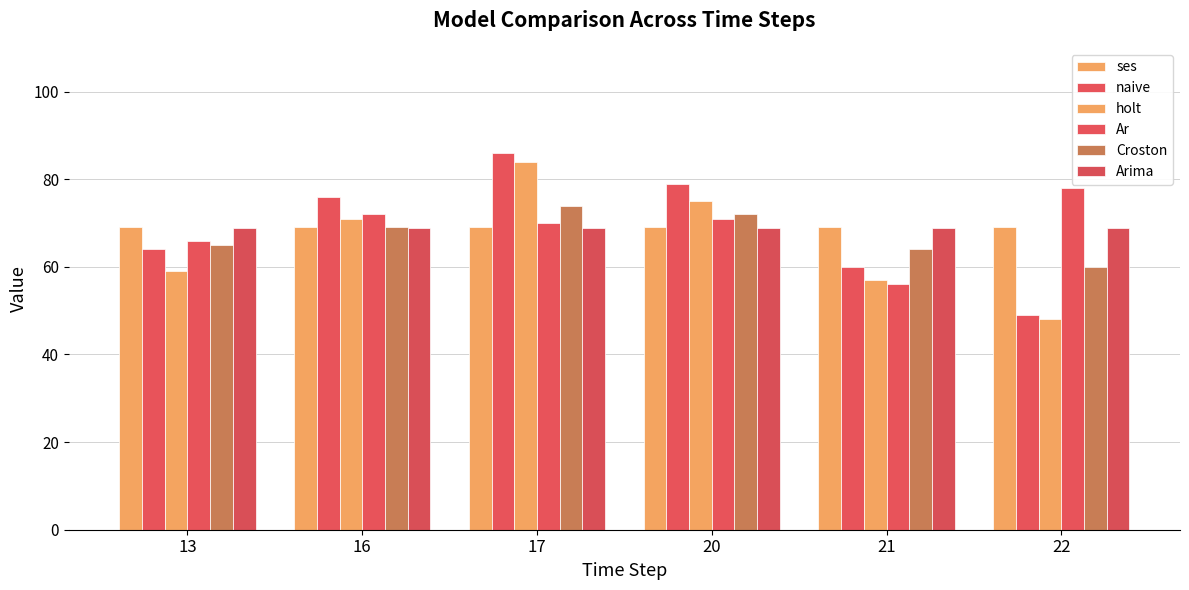

Which category has the lowest value across all series?

22